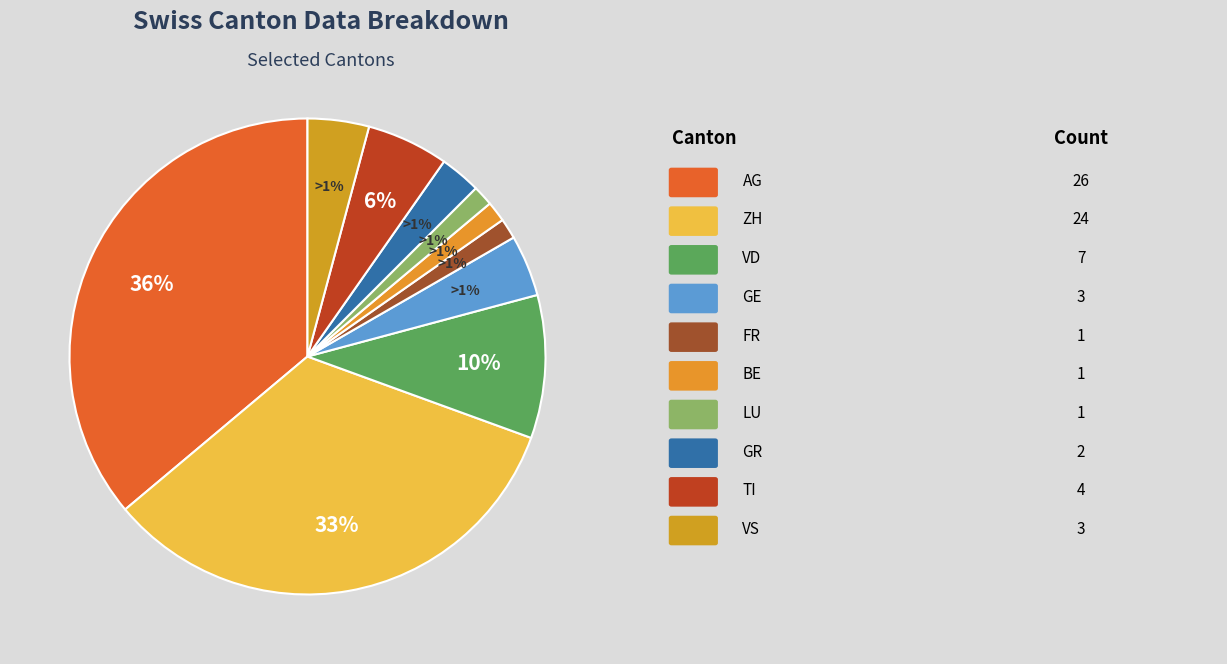

To the nearest percent, what is the average slice percentage?

10%